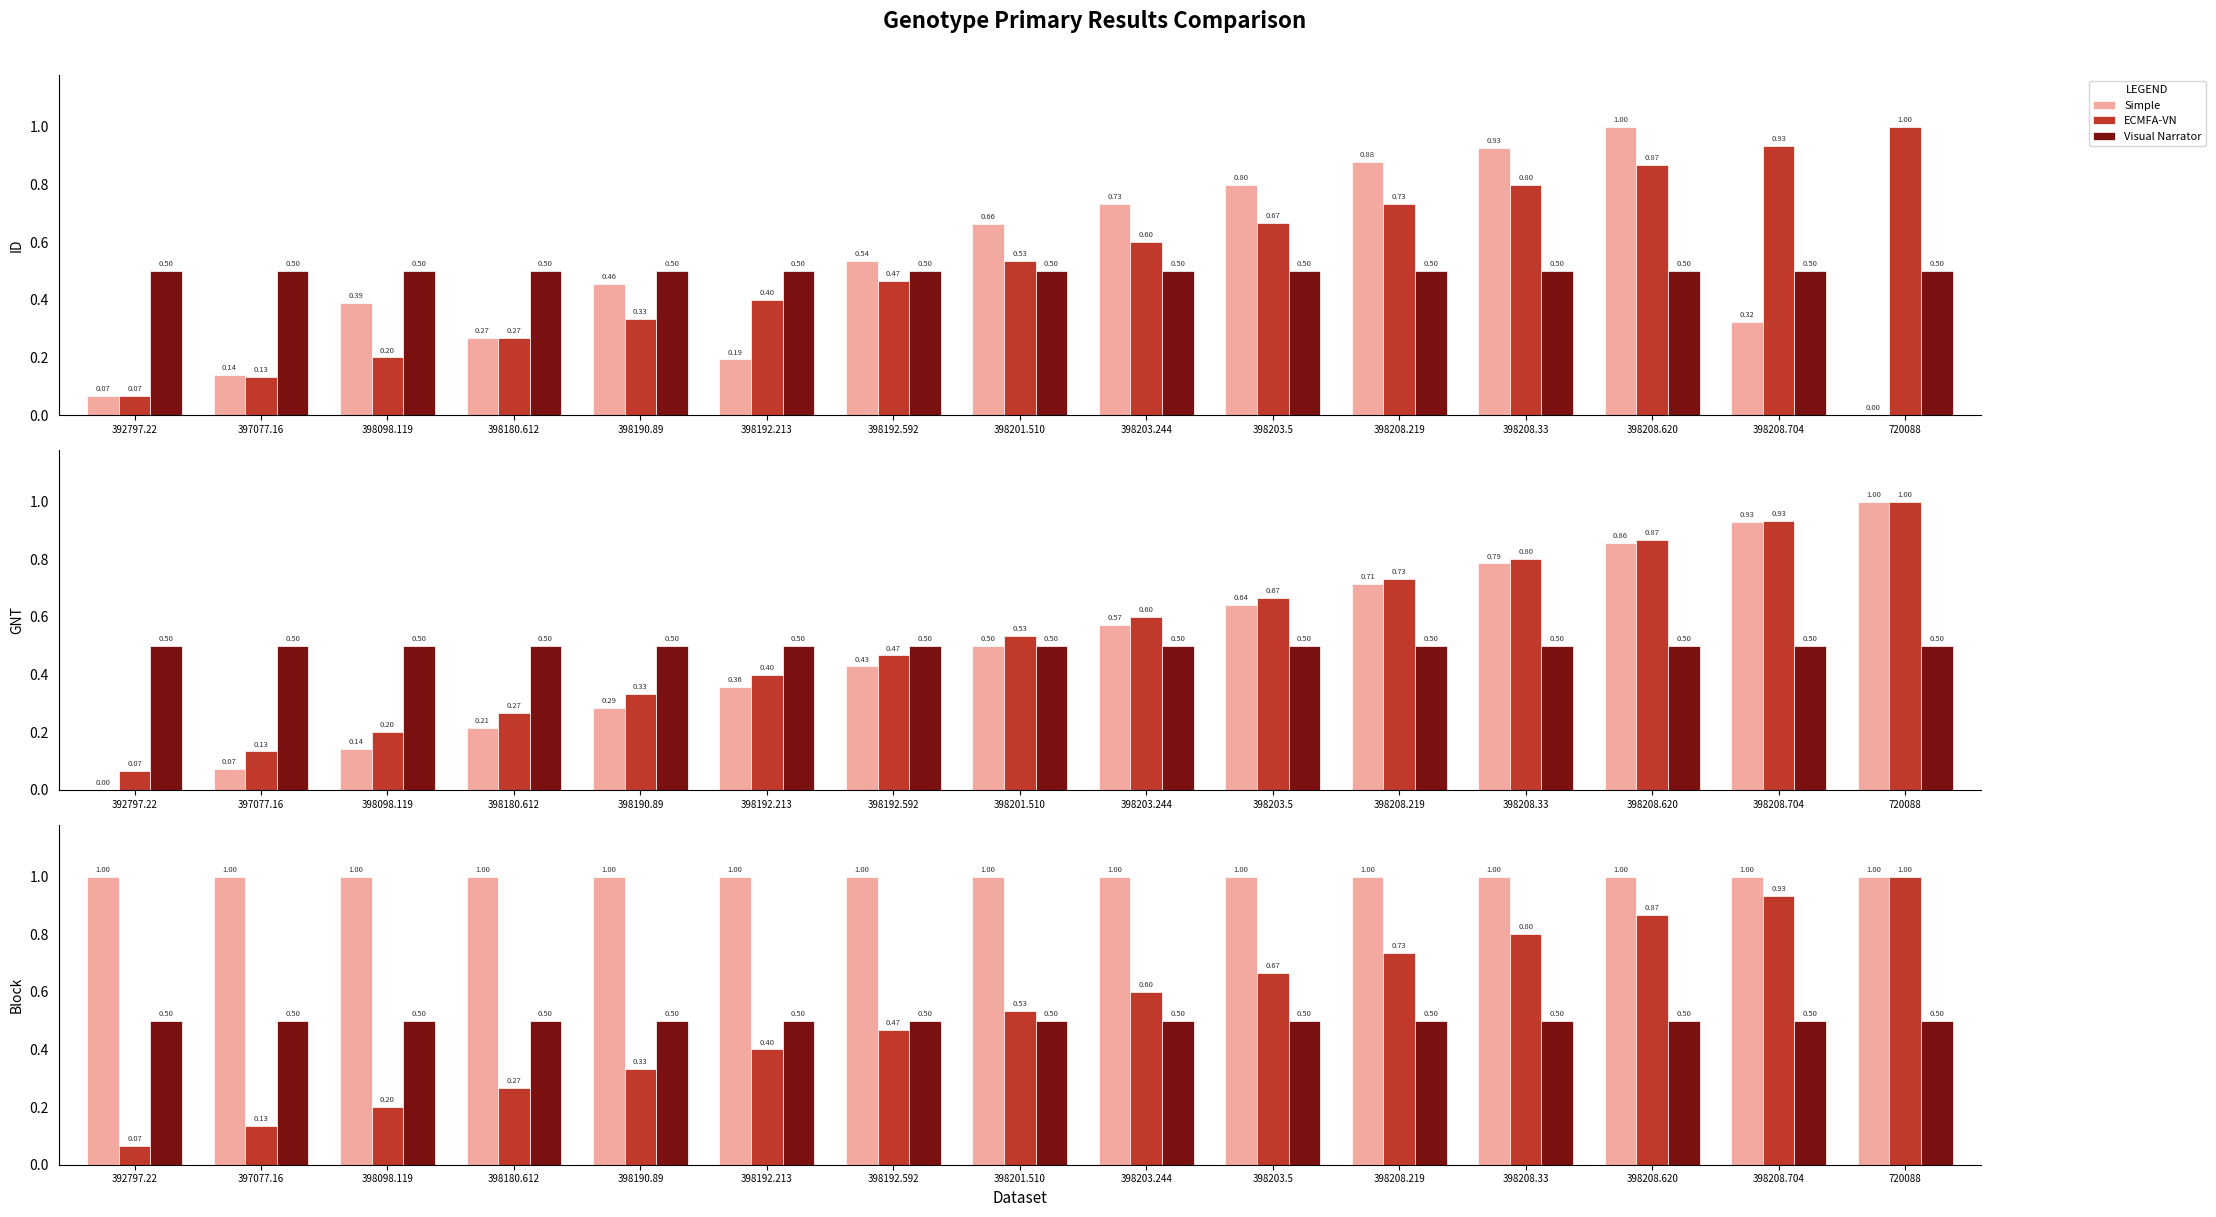

What are all the series names shown in the legend?

Simple, ECMFA-VN, Visual Narrator